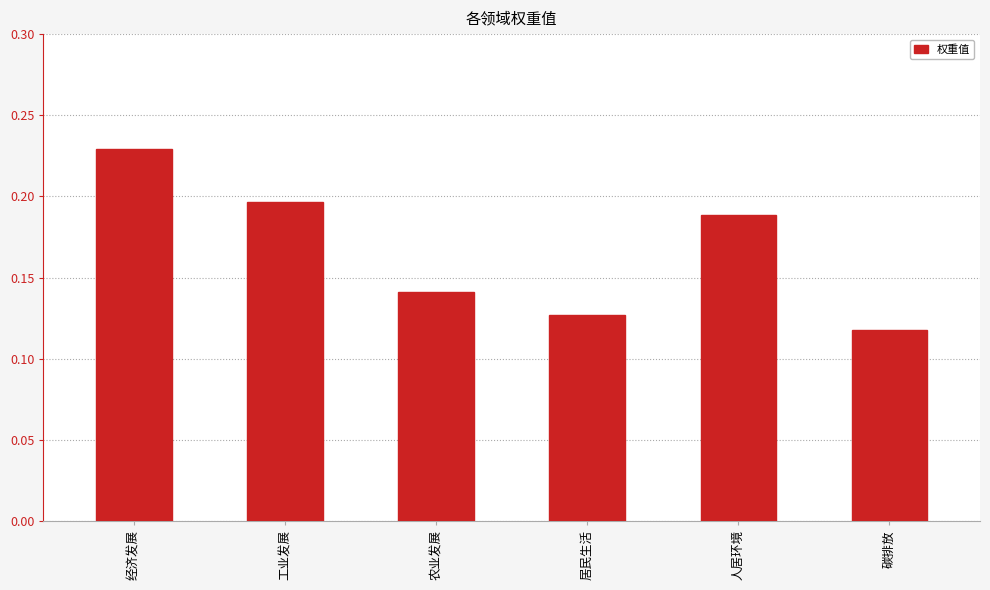

The chart shows a value of 0.0 at 农业发展. True or false?

False